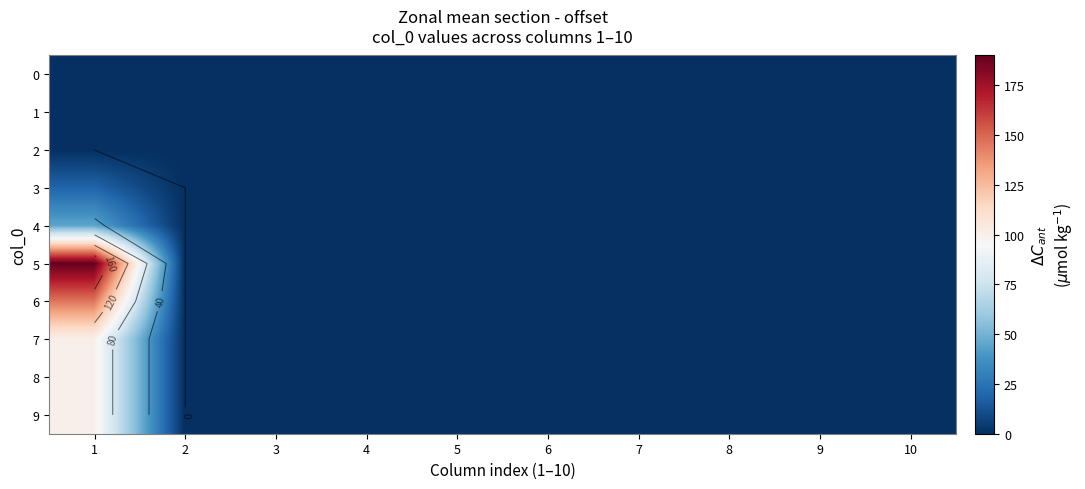

What is the highest value of the 7 series?

100